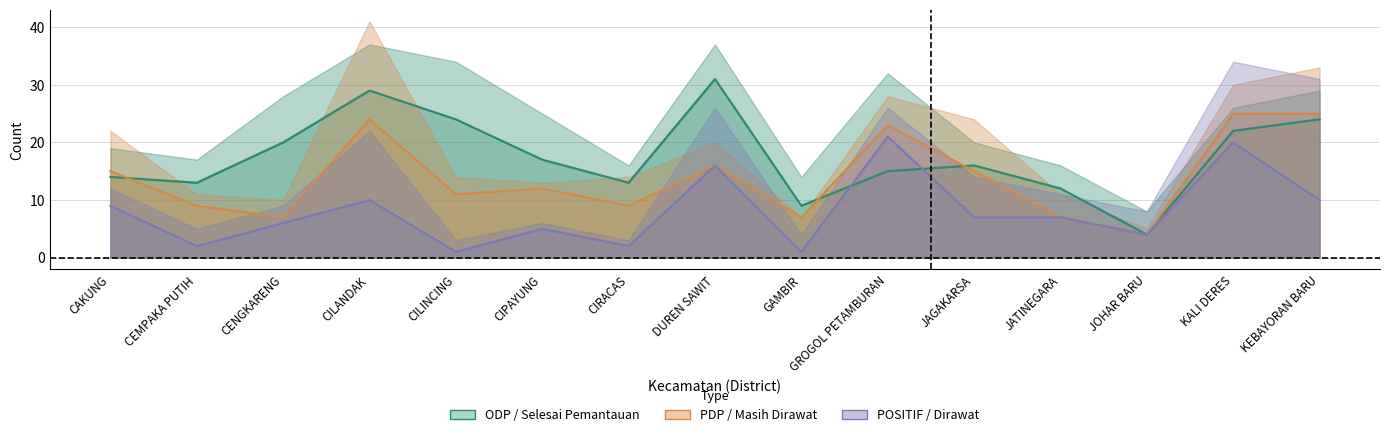

At which category does Dirawat reach its first local peak?

CILANDAK